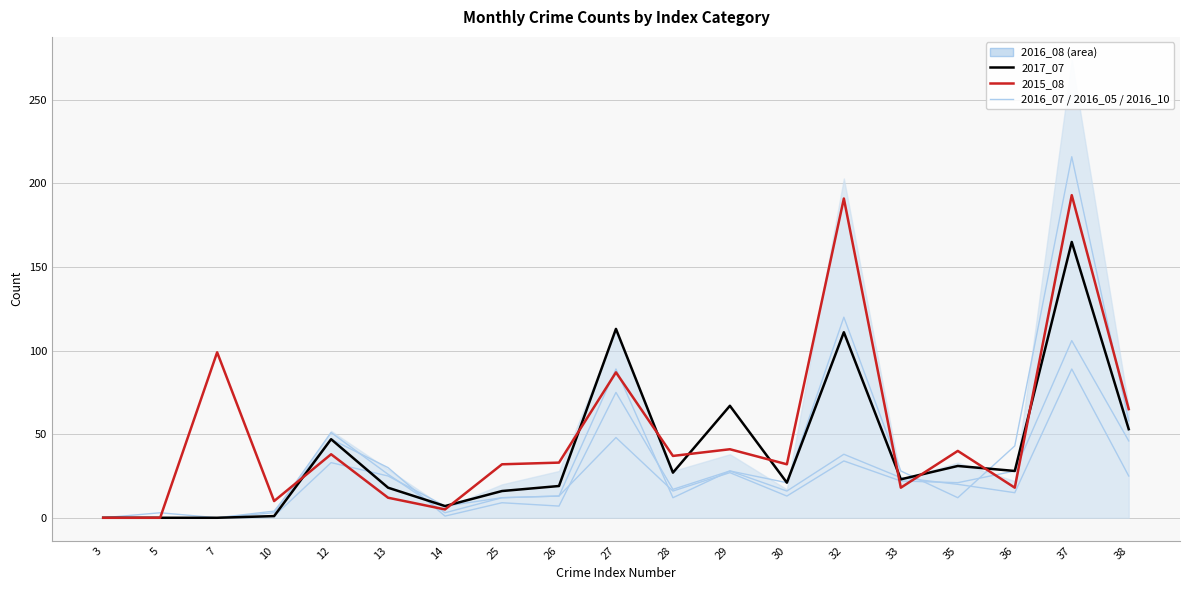

How many times do 2016_07 and 2017_07 cross each other?

3